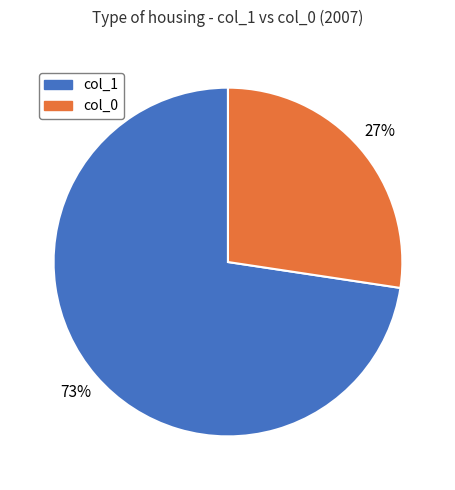

Between col_0 and col_1, which is larger?

col_1